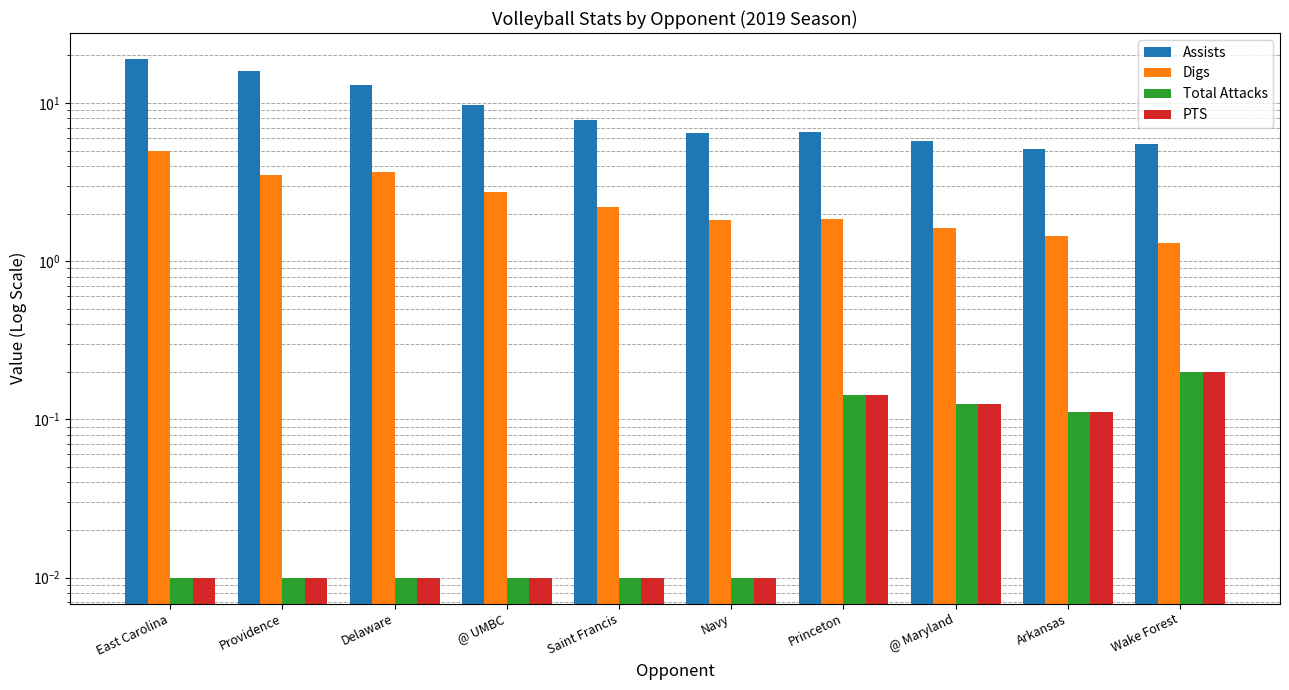

Which series has the largest range (max minus min)?

Assists